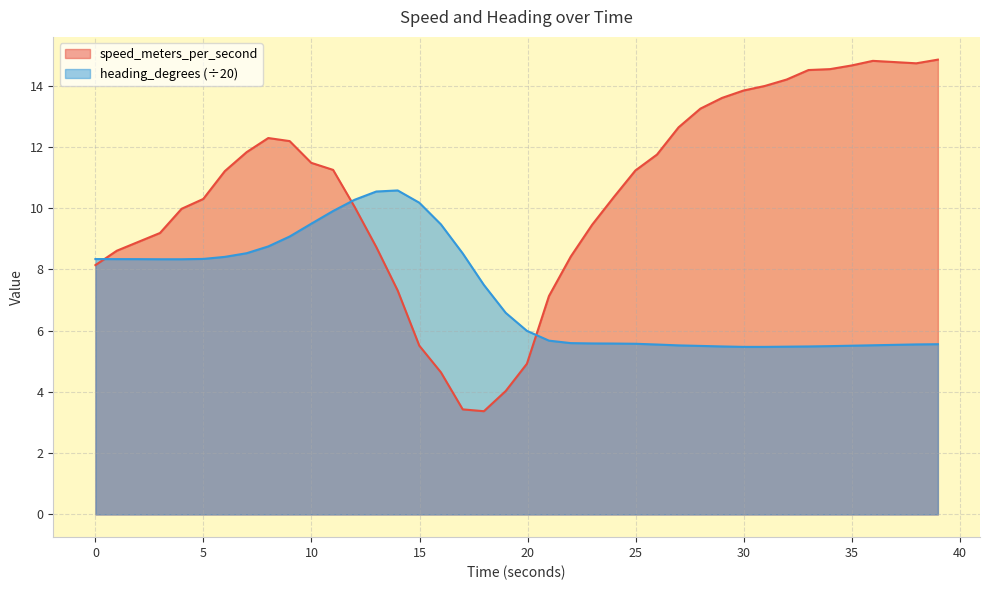

List the series in order of their overall mean, highest first.

speed_meters_per_second, heading_degrees (÷20)